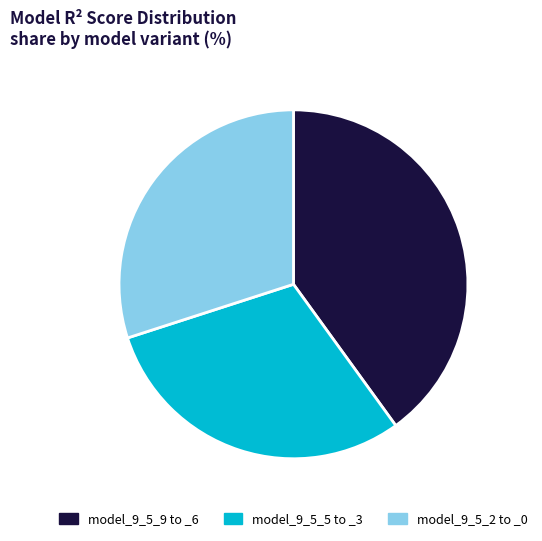

What is the ratio of the value at model_9_5_2 to _0 to the value at model_9_5_9 to _6?

0.7